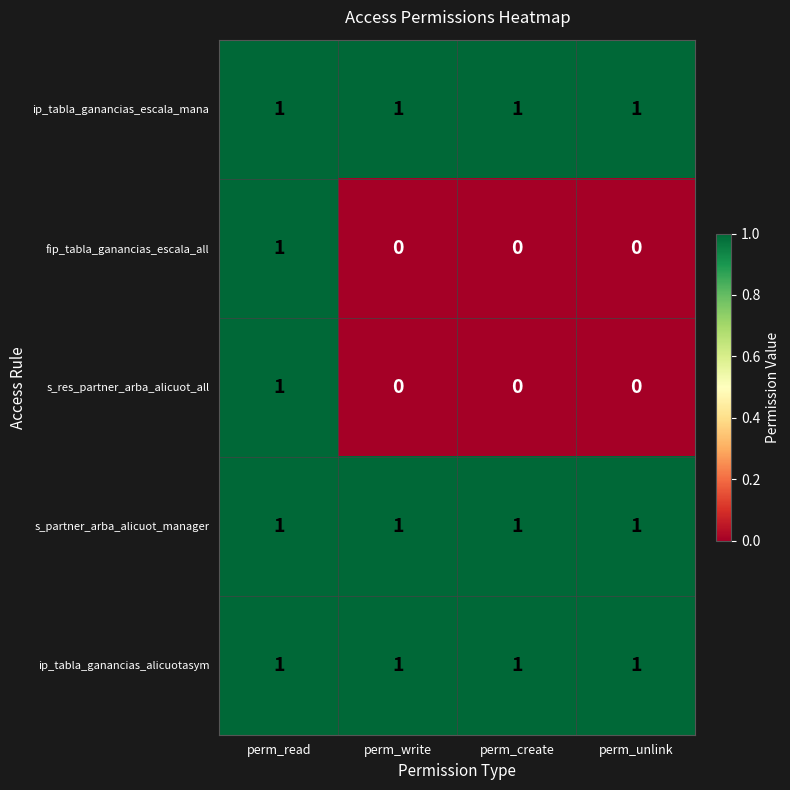

At how many categories does at least one series exceed 0?

4